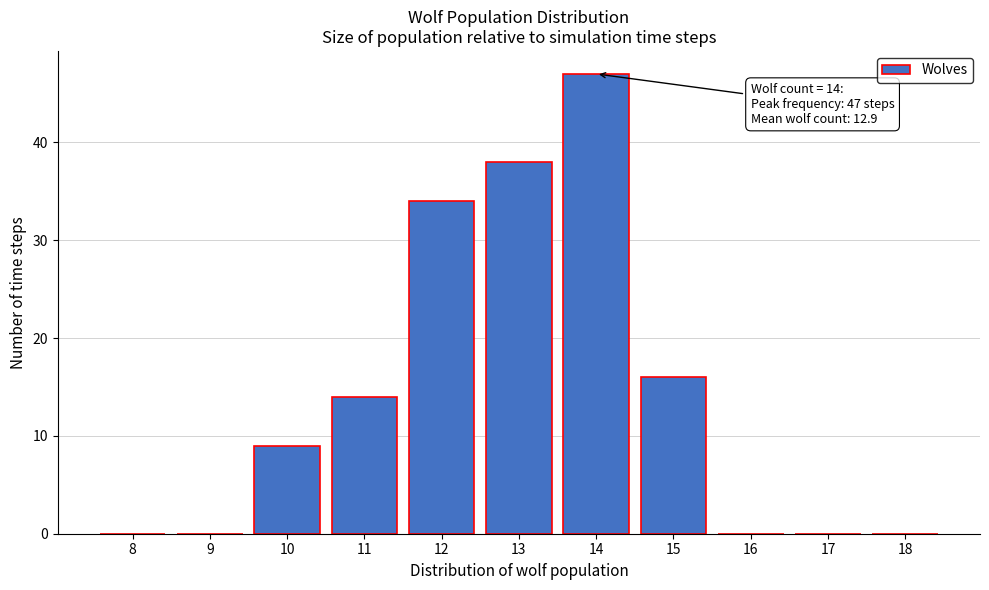

Reading right to left, what are all the values shown in this chart?

18=0	17=0	16=0	15=16	14=47	13=38	12=34	11=14	10=9	9=0	8=0